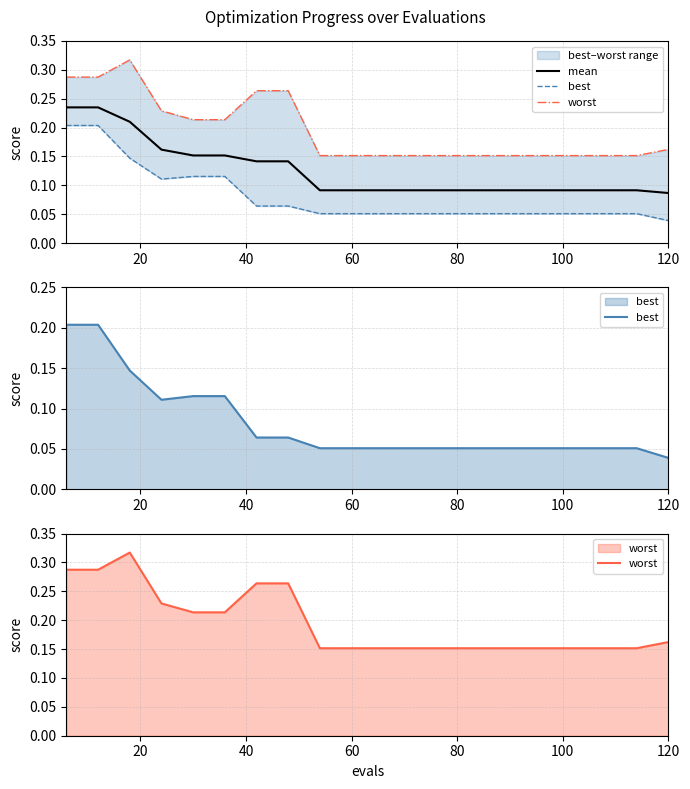

True or false: worst and best intersect in this chart.

False